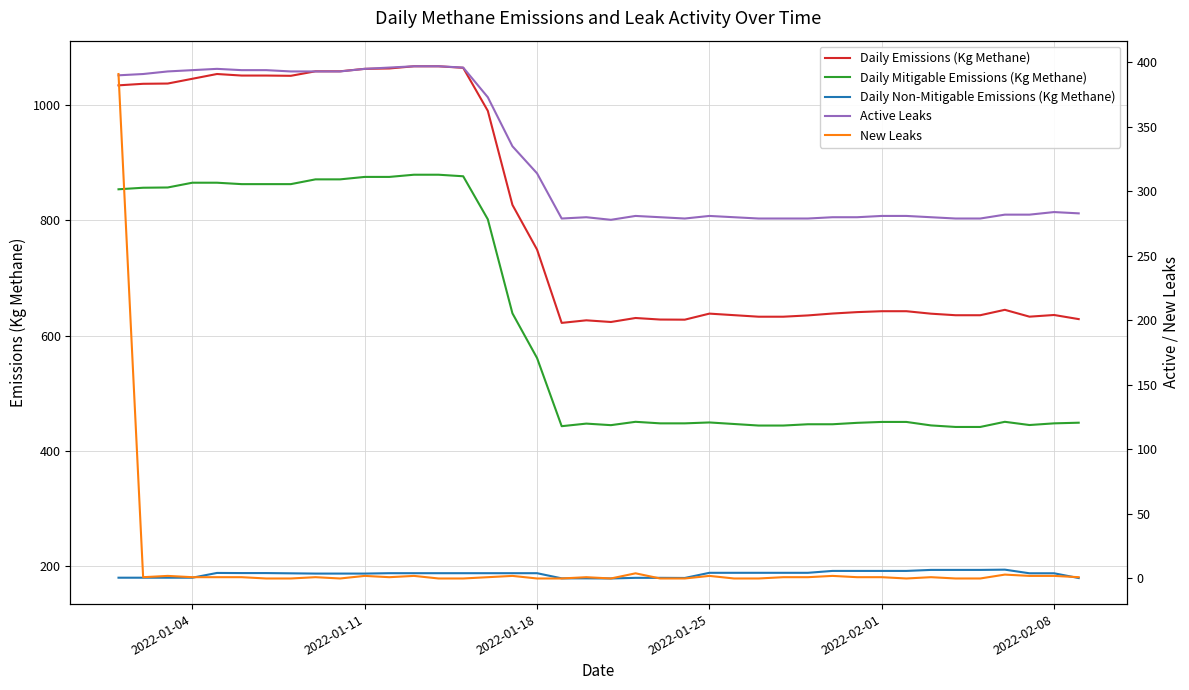

How many intersections are there between New Leaks and Active Leaks?

1